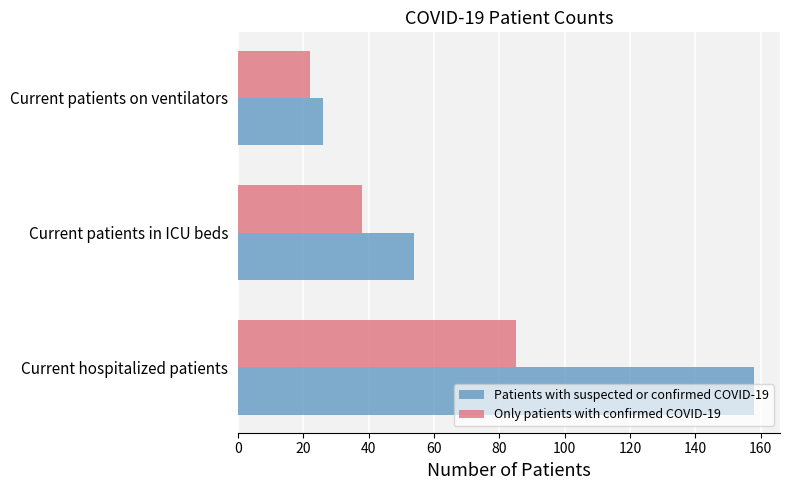

Is the value of Patients with suspected or confirmed COVID-19 at Current patients in ICU beds greater than the value of Only patients with confirmed COVID-19 at Current patients in ICU beds?

Yes